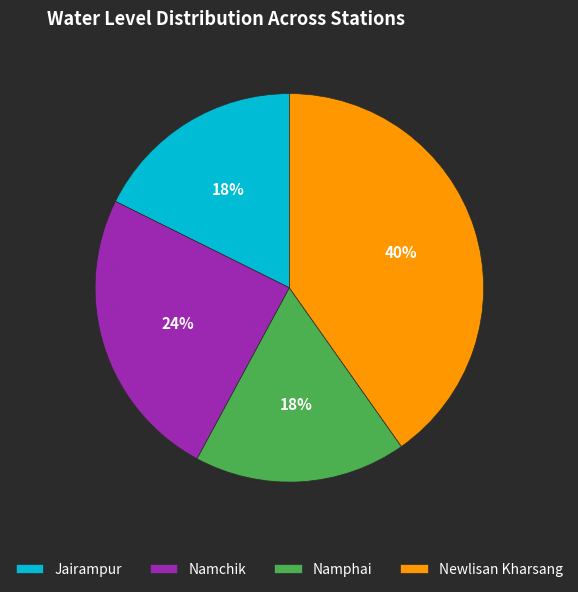

Is there a majority slice in this chart?

No